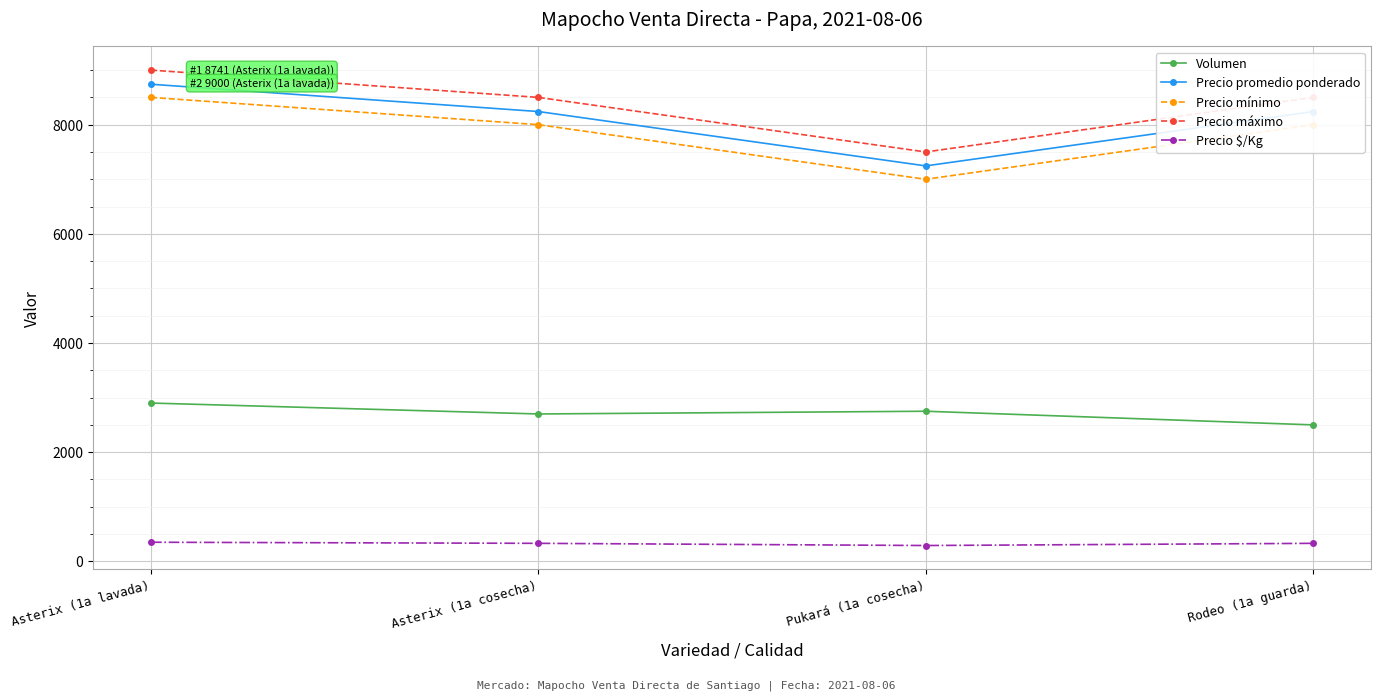

At which category is the sum across all series the highest?

Asterix (1a lavada)